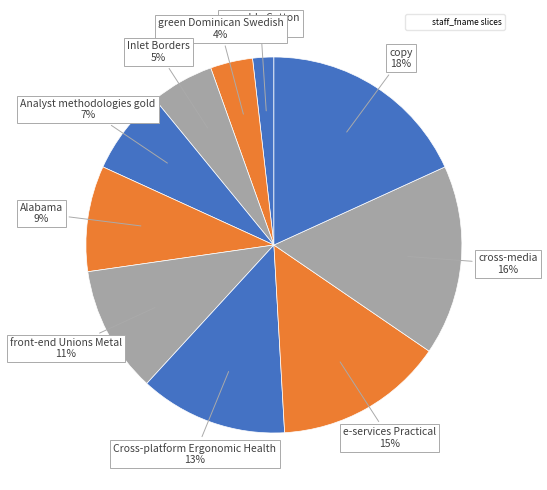

How many segments does this pie chart have?

10